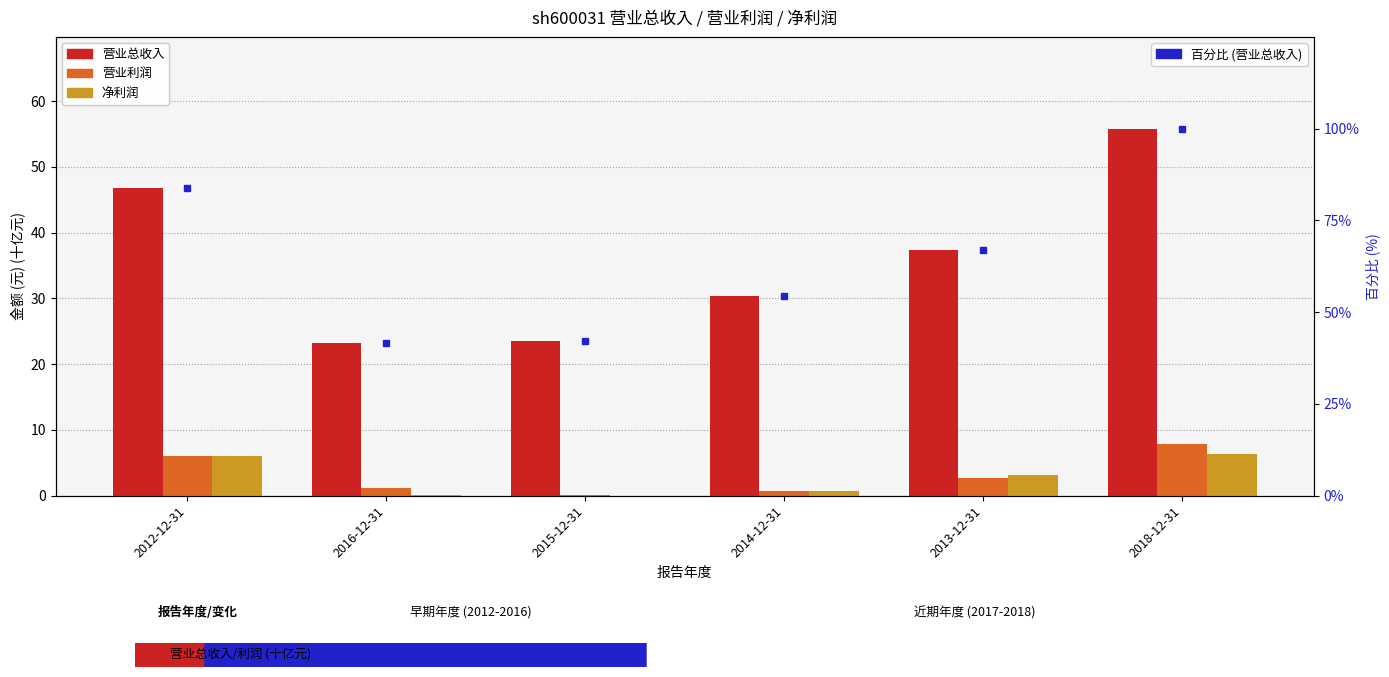

Where is 营业总收入 nearest to the value 39?

2013-12-31